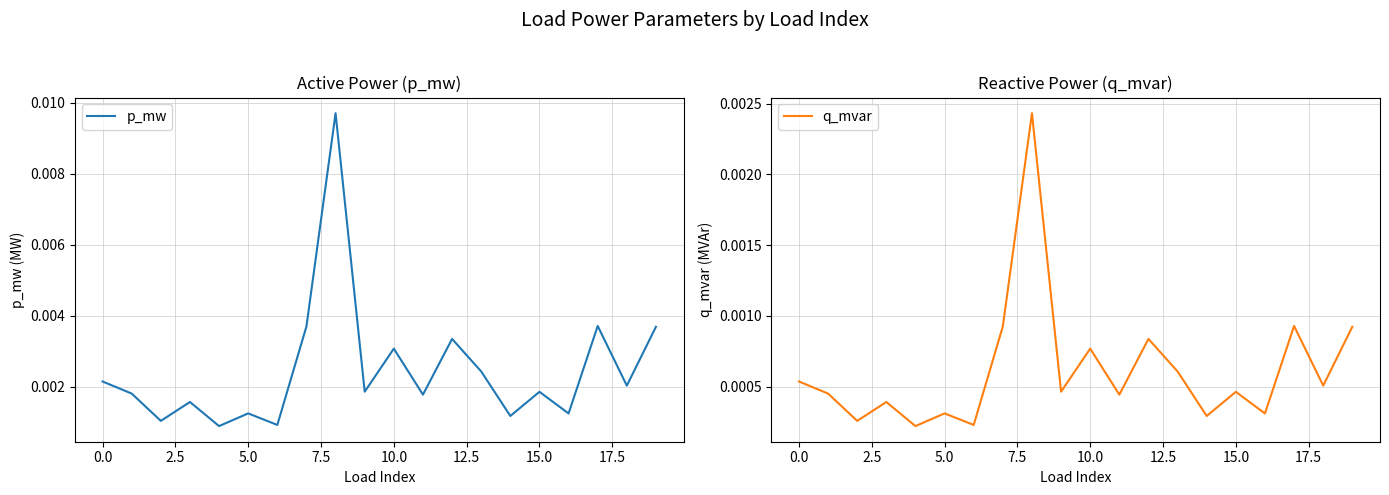

Which series has the largest total across all categories?

p_mw